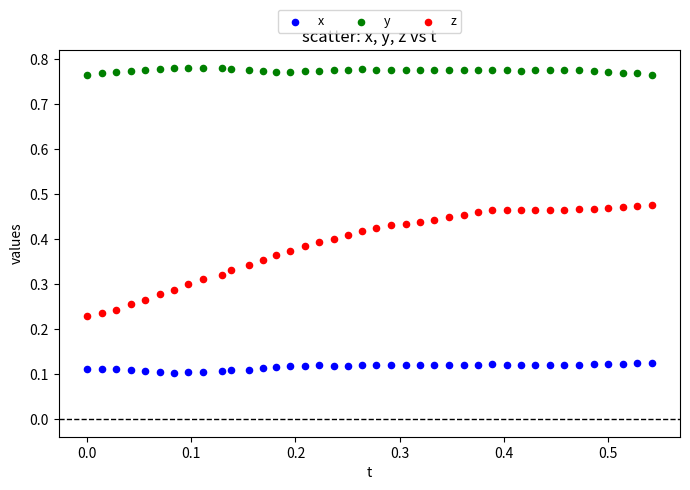

Which series has the largest Y range (max minus min)?

z